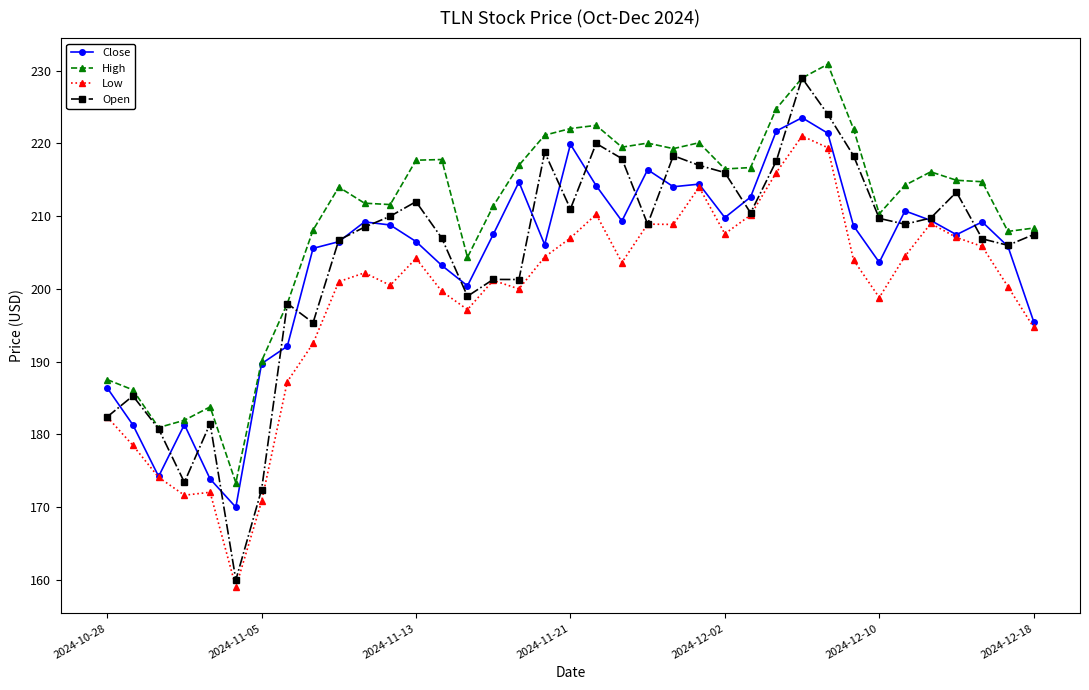

What is the value of the High point at the 5th from the left?

183.8